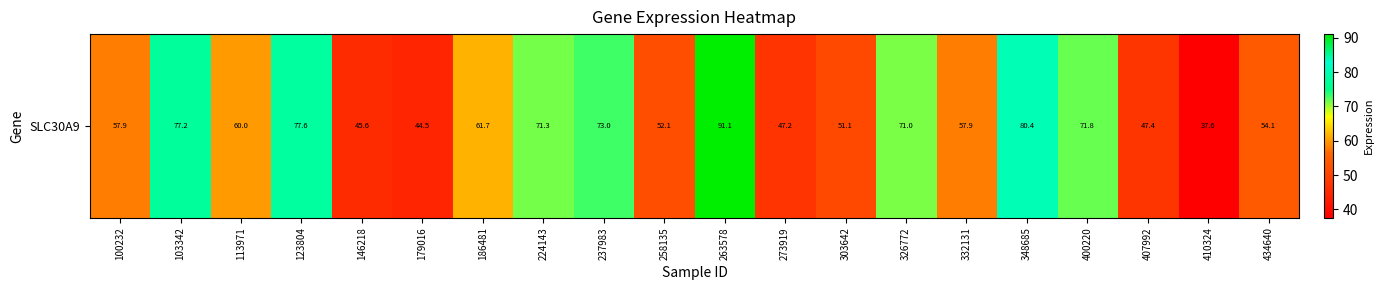

What is the approximate value at 434640?

54.1